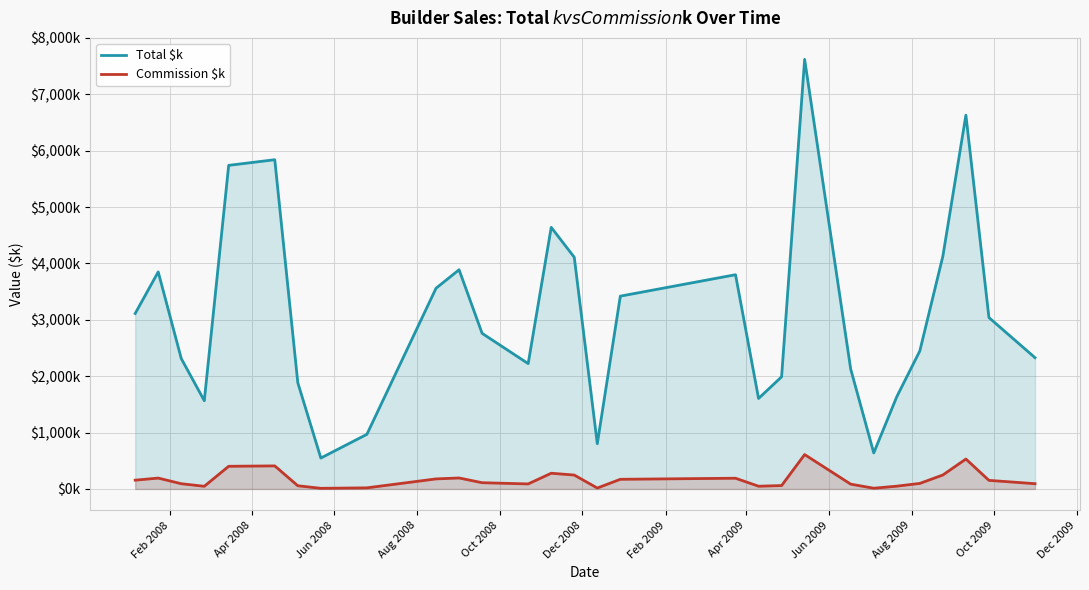

True or false: Commission $k and Total $k cross at least once.

False